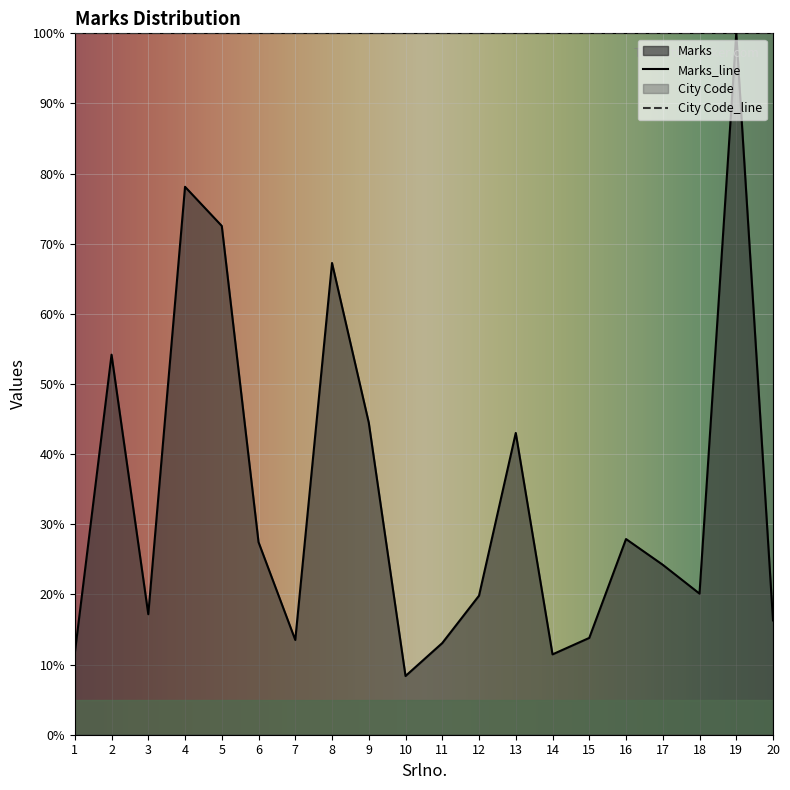

Reading left to right, transcribe all the data shown in this chart.

1=11.6	2=54.2	3=17.2	4=78.1	5=72.5	6=27.5	7=13.5	8=67.3	9=44.5	10=8.4	11=13.1	12=19.8	13=43.0	14=11.5	15=13.8	16=27.9	17=24.2	18=20.1	19=100.0	20=16.3